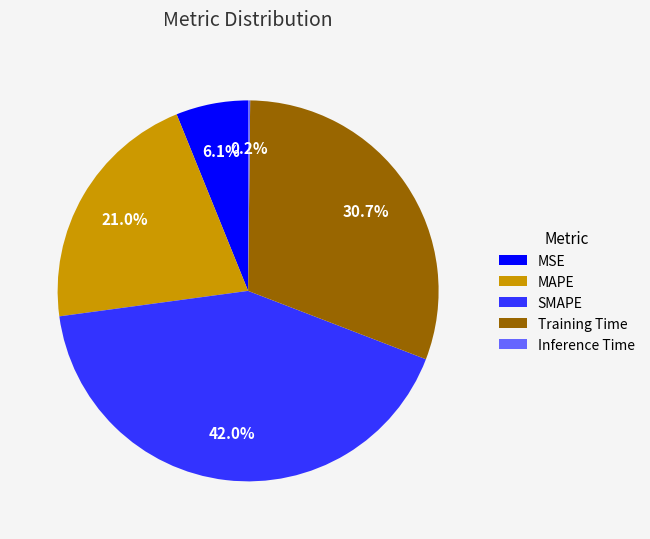

What percentage is NOT represented by MAPE?

79.0%